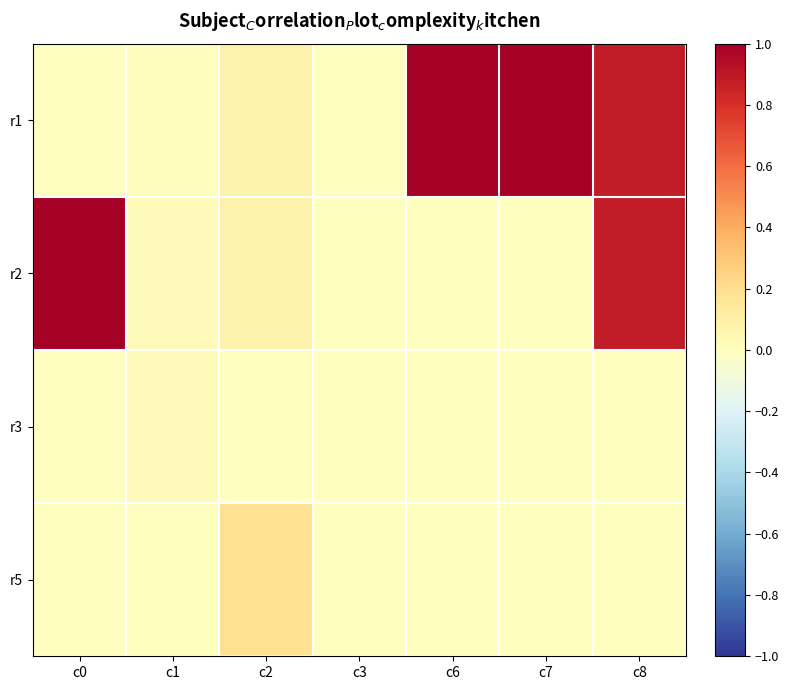

At how many categories does at least one series exceed 0?

7